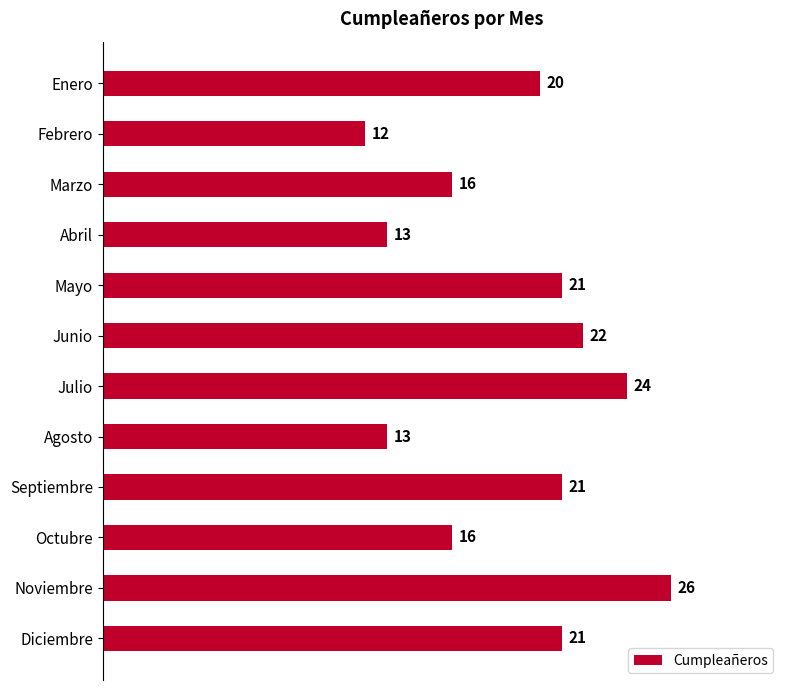

What is the average value?

19